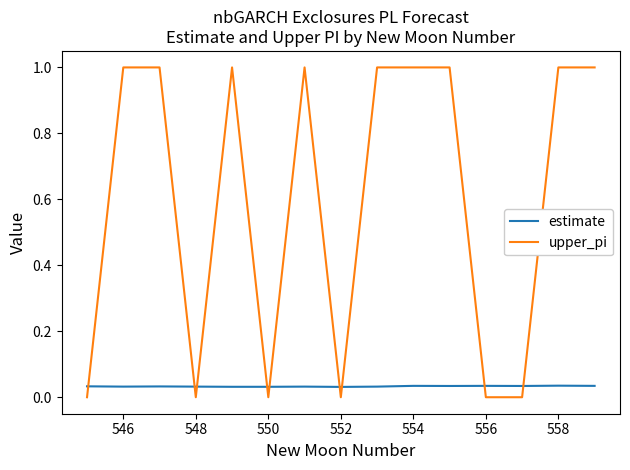

Does the chart have visible grid lines?

No